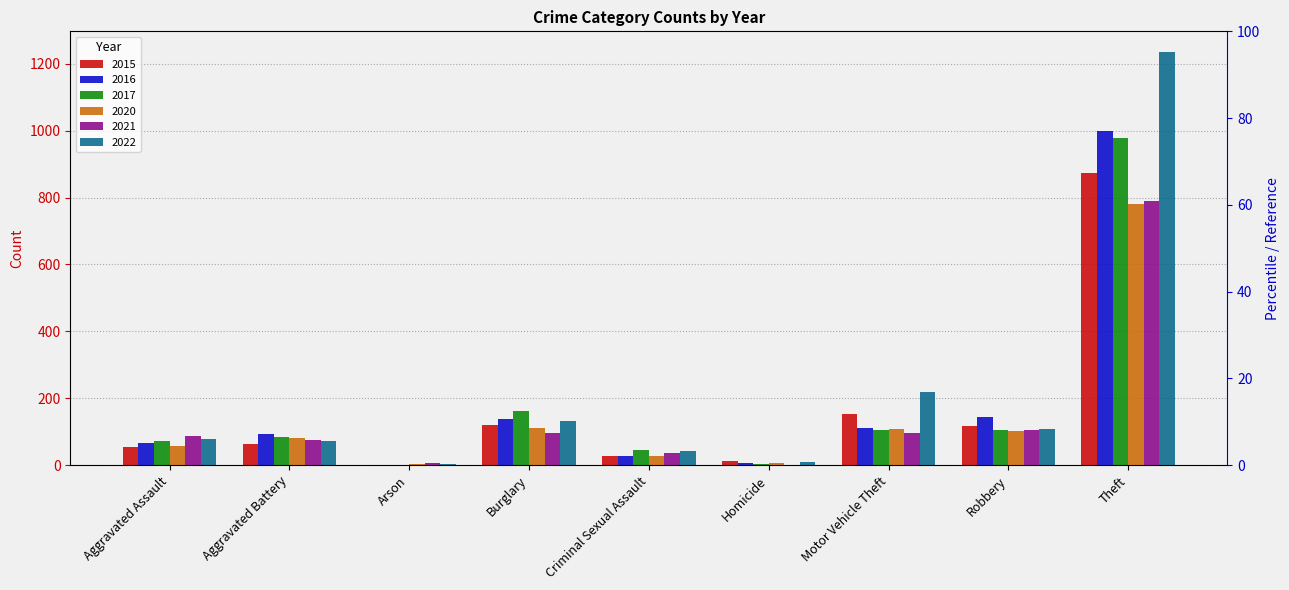

Reading left to right, transcribe all the data shown in this chart.

2015: Aggravated Assault=54	Aggravated Battery=64	Arson=2	Burglary=121	Criminal Sexual Assault=28	Homicide=13	Motor Vehicle Theft=152	Robbery=117	Theft=874
2016: Aggravated Assault=66	Aggravated Battery=93	Arson=2	Burglary=139	Criminal Sexual Assault=28	Homicide=8	Motor Vehicle Theft=110	Robbery=144	Theft=999
2017: Aggravated Assault=72	Aggravated Battery=83	Arson=1	Burglary=162	Criminal Sexual Assault=44	Homicide=5	Motor Vehicle Theft=104	Robbery=105	Theft=979
2020: Aggravated Assault=56	Aggravated Battery=82	Arson=4	Burglary=110	Criminal Sexual Assault=26	Homicide=6	Motor Vehicle Theft=109	Robbery=102	Theft=782
2021: Aggravated Assault=86	Aggravated Battery=75	Arson=8	Burglary=95	Criminal Sexual Assault=36	Homicide=2	Motor Vehicle Theft=96	Robbery=105	Theft=791
2022: Aggravated Assault=78	Aggravated Battery=71	Arson=4	Burglary=132	Criminal Sexual Assault=43	Homicide=9	Motor Vehicle Theft=219	Robbery=108	Theft=1235